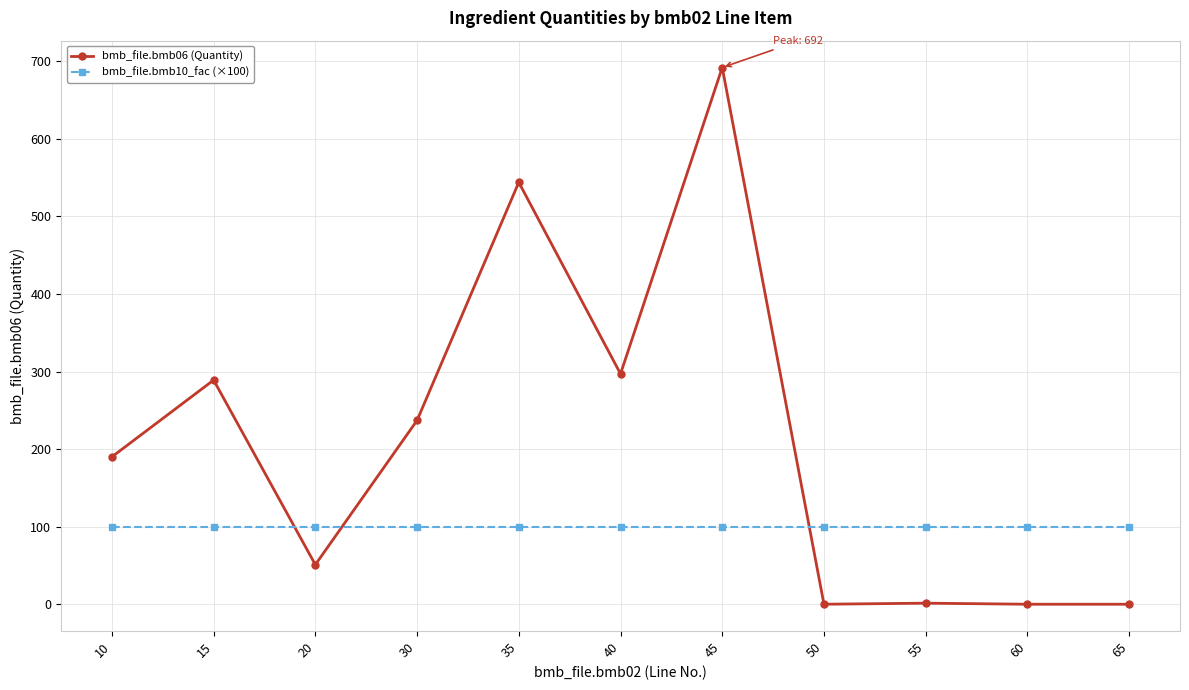

How many series are shown in this chart?

2